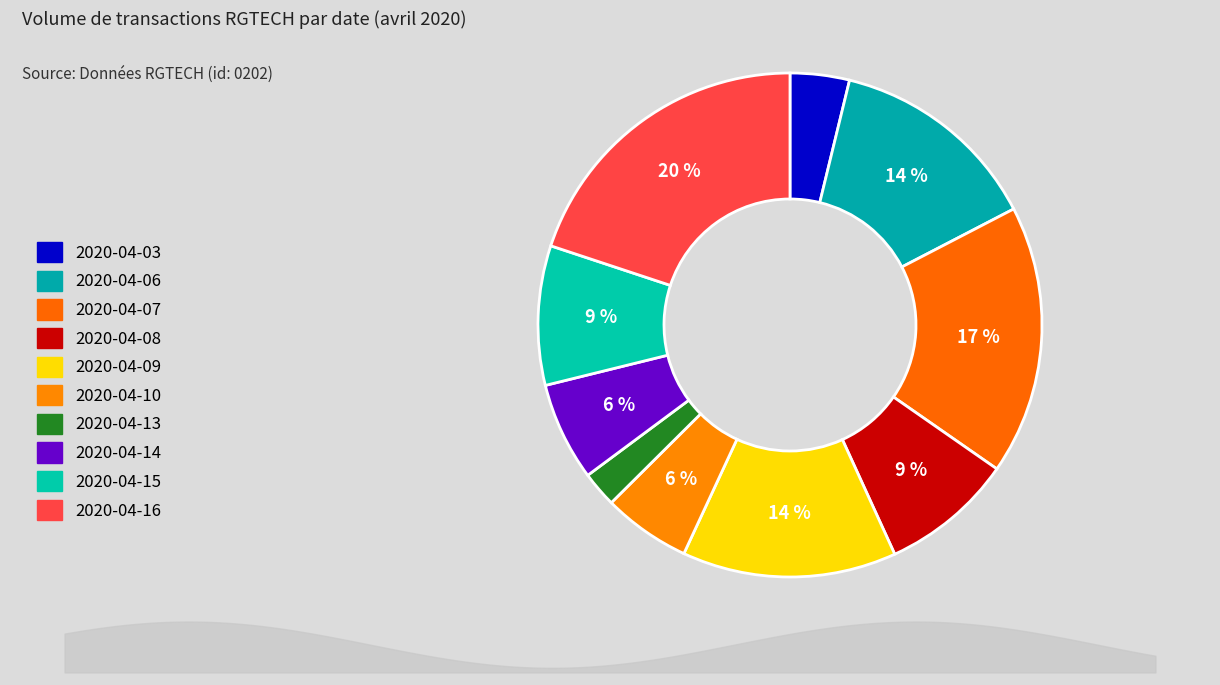

To the nearest percent, what is the difference between the largest and smallest slice percentages?

18%